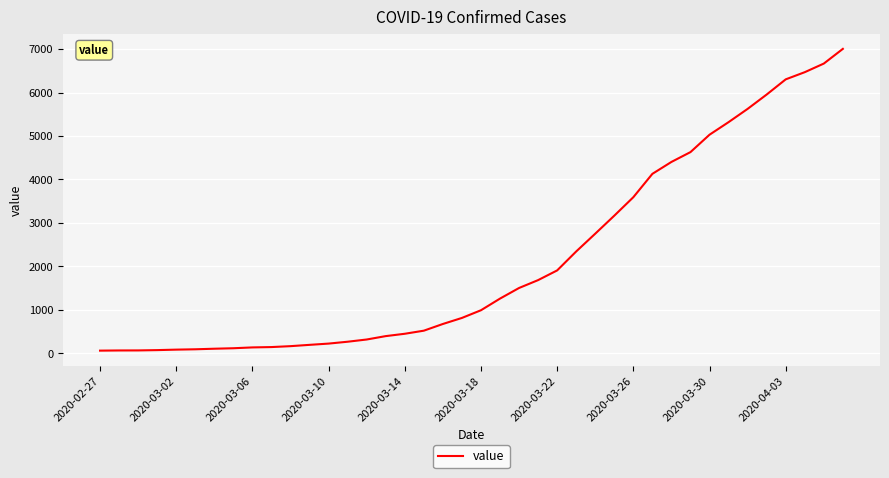

What is the difference between the maximum and minimum values?

6940